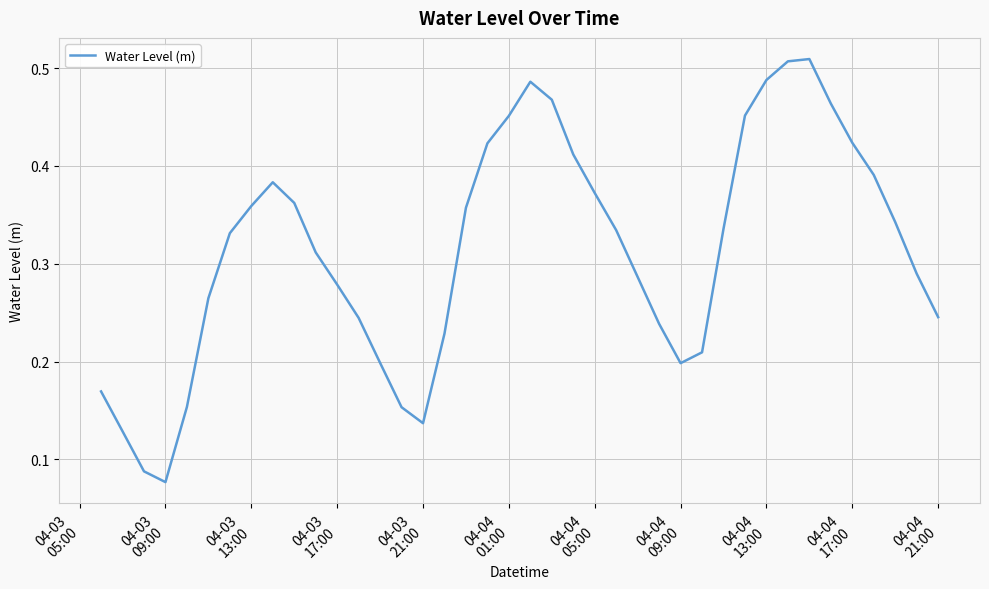

How many lines are shown in the chart?

1